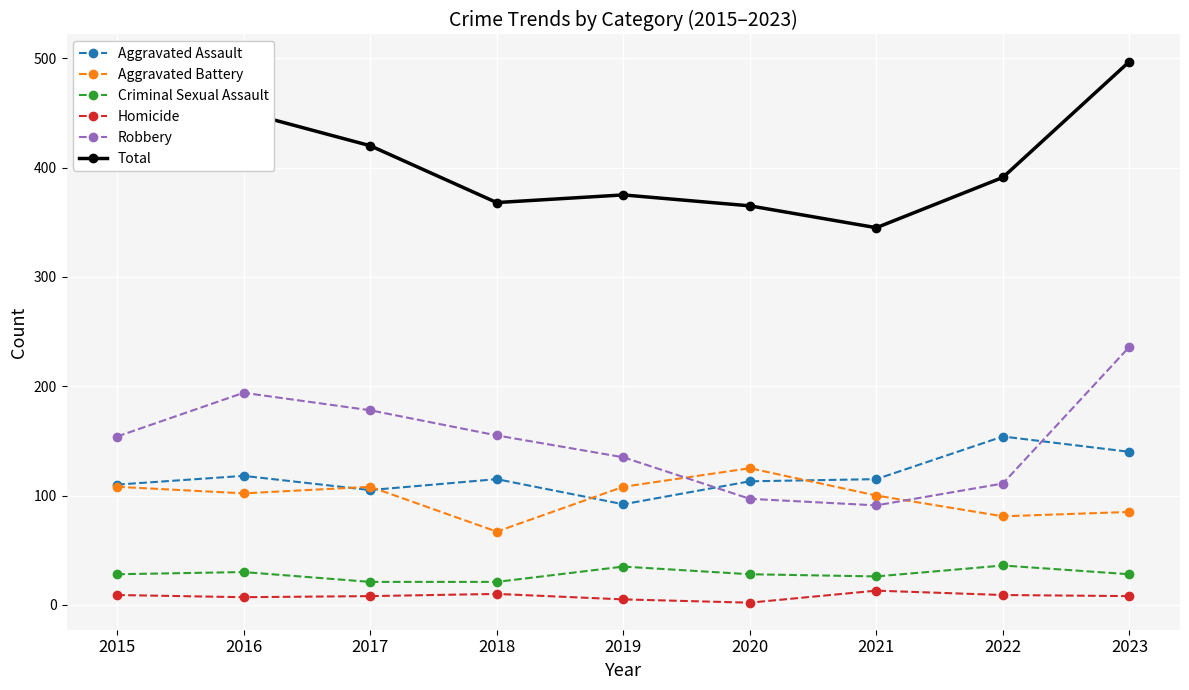

Which label corresponds to the largest value in the chart?

2023